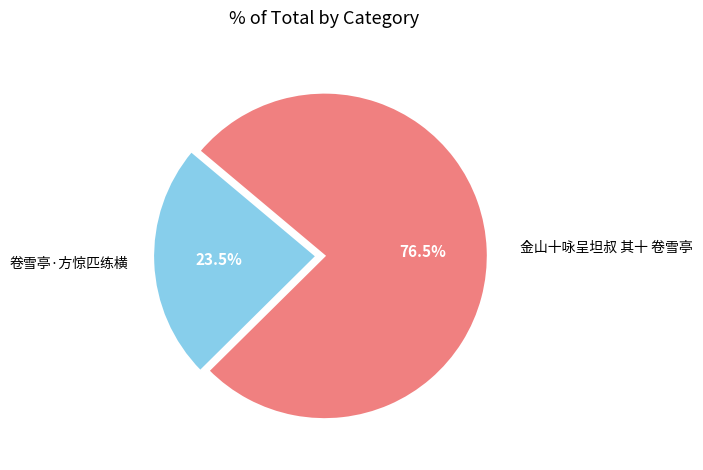

What is the largest slice in the pie chart?

金山十咏呈坦叔 其十 卷雪亭